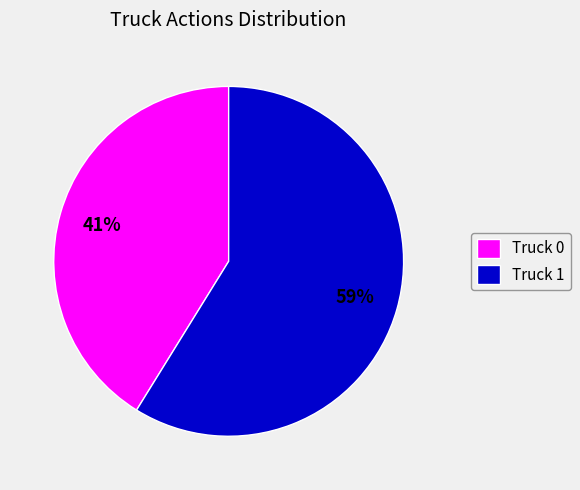

To the nearest percent, what is the average slice percentage?

50%